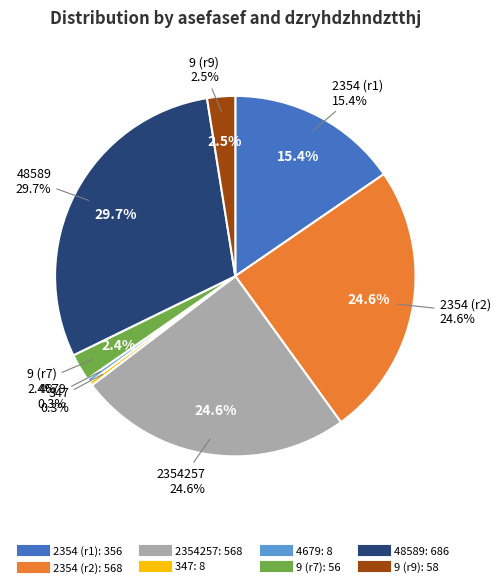

To the nearest percent, what percentage of the pie is 2354?

15%